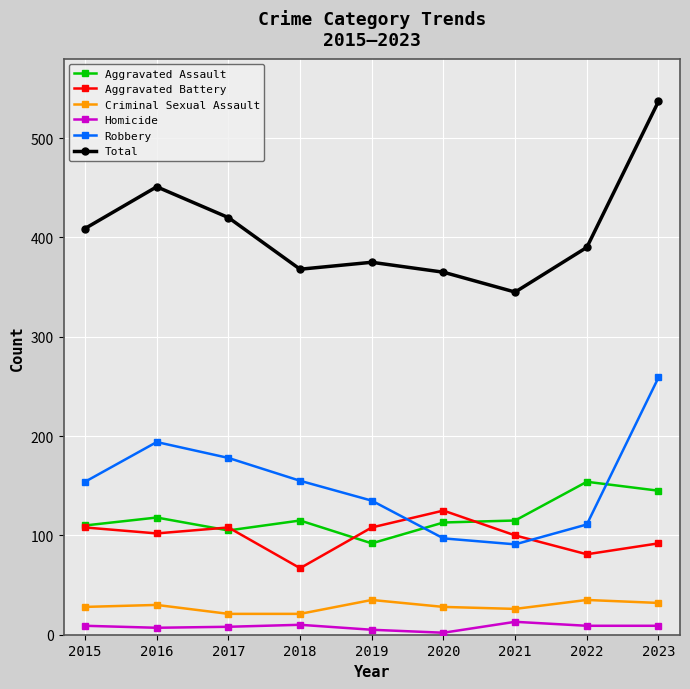

True or false: Robbery and Criminal Sexual Assault cross at least once.

False